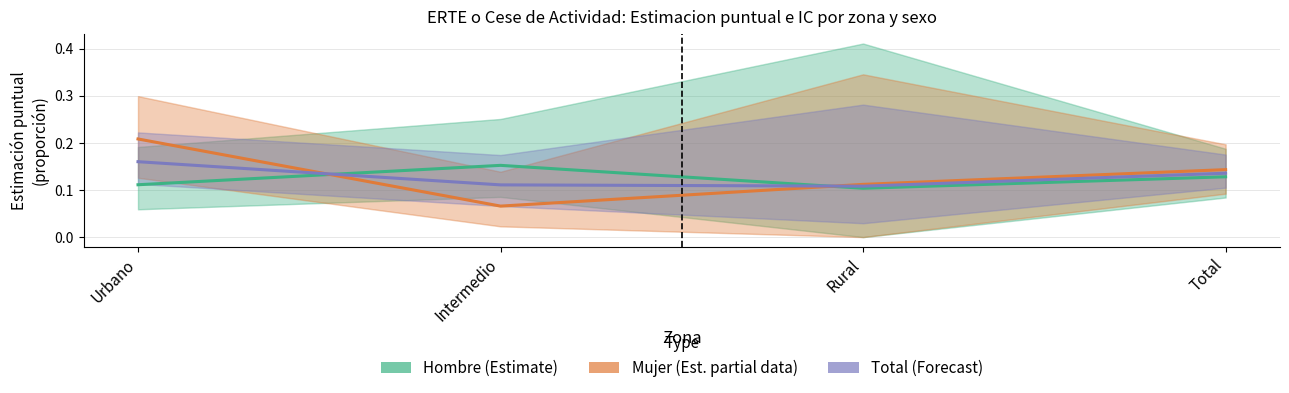

At how many categories does at least one series exceed 0?

4